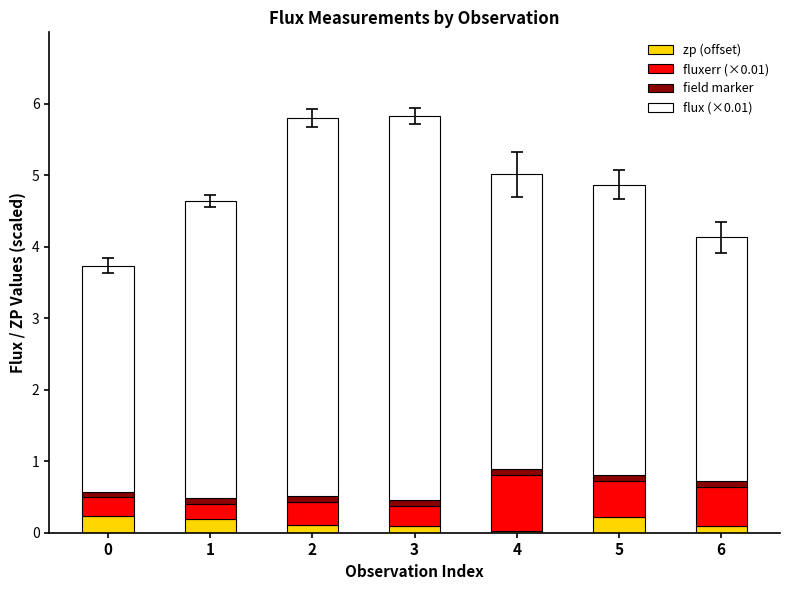

Is it true that zp (offset) equals 0.0 at 4?

True